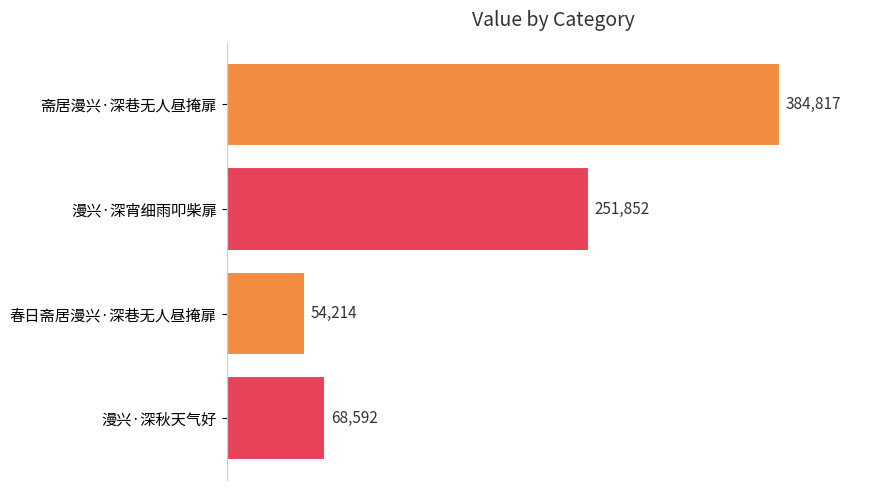

What is the sum of all values?

759475